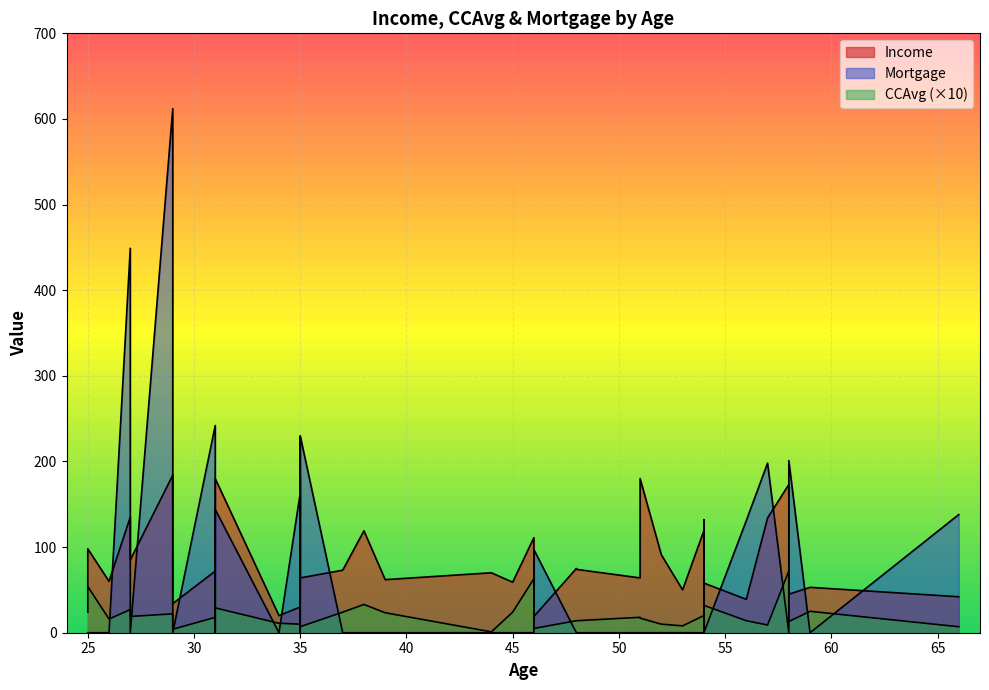

Is it true that Income equals 98.0 at 25?

True